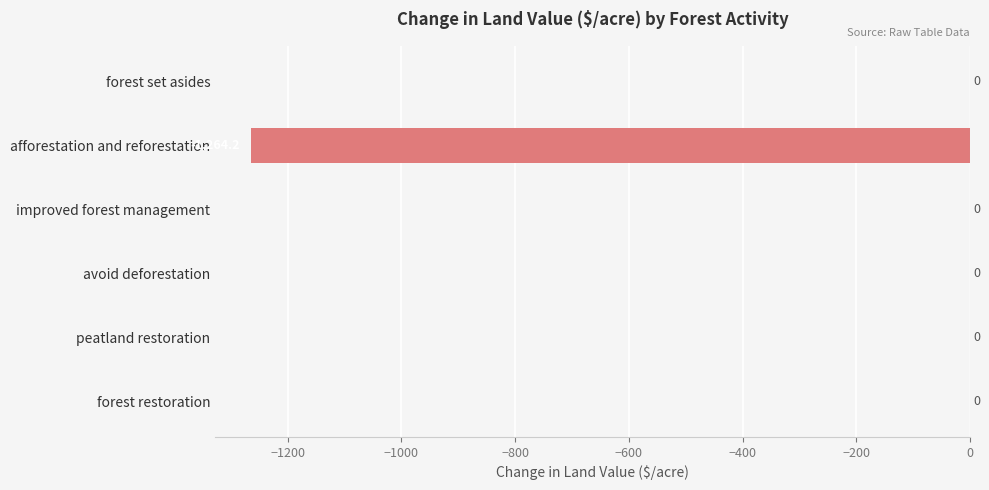

Reading top to bottom, what are all the values shown in this chart?

forest set asides=0.0	afforestation and reforestation=-1264.2	improved forest management=0.0	avoid deforestation=0.0	peatland restoration=0.0	forest restoration=0.0